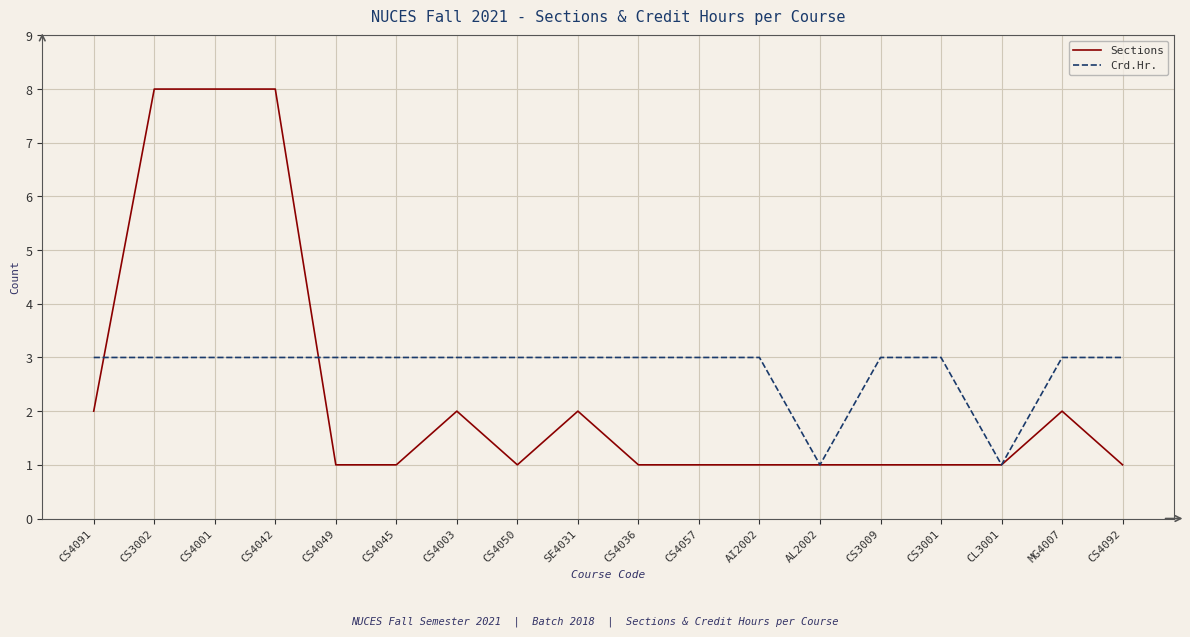

What is the total value across all series at CS4036?

4